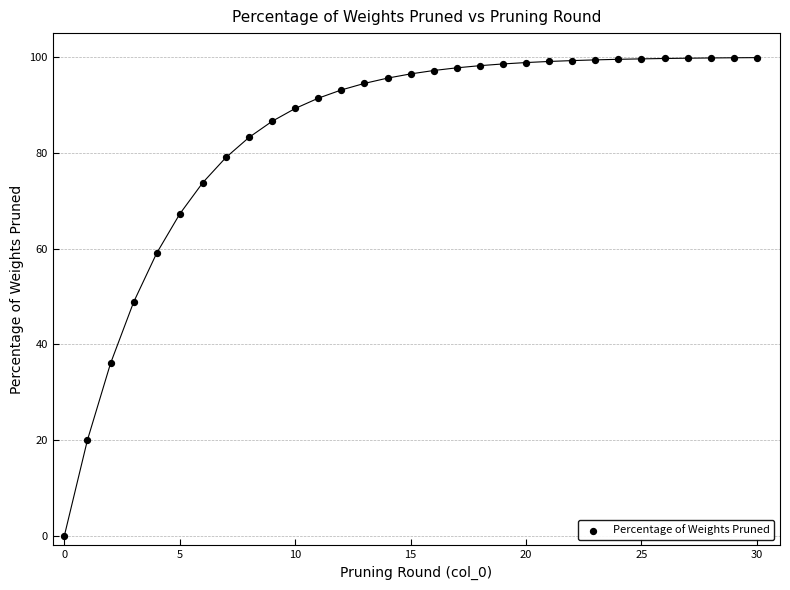

What is the range of Y values (max minus min)?

99.9